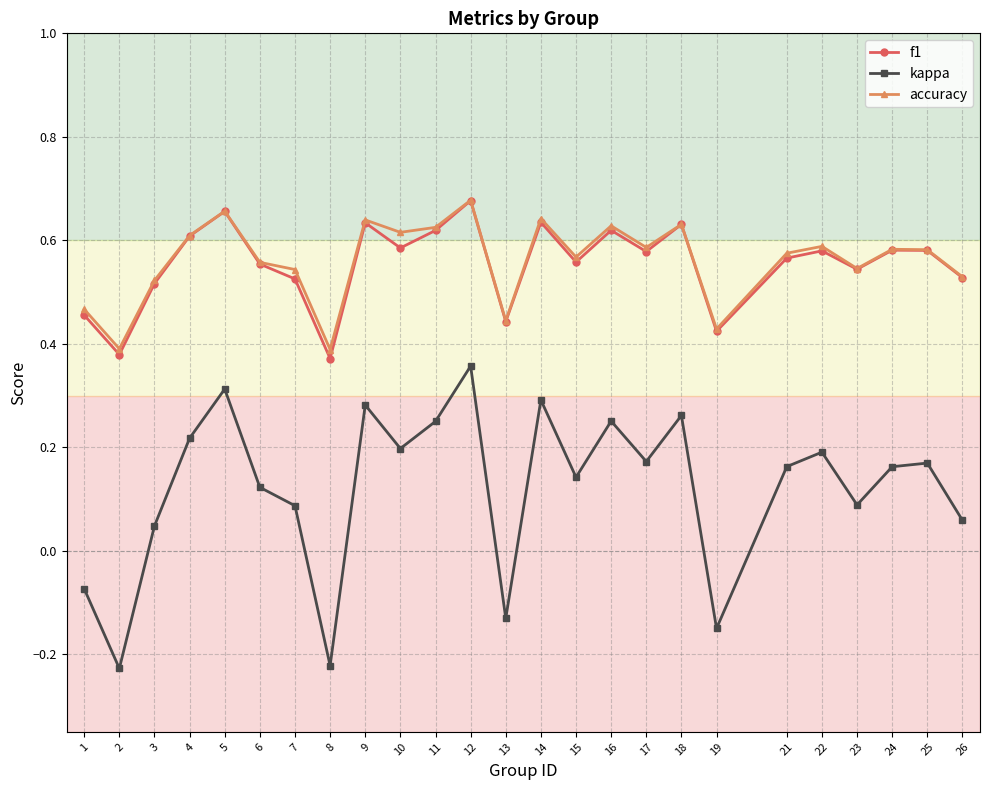

Is it true that accuracy equals 0.8 at 15?

False